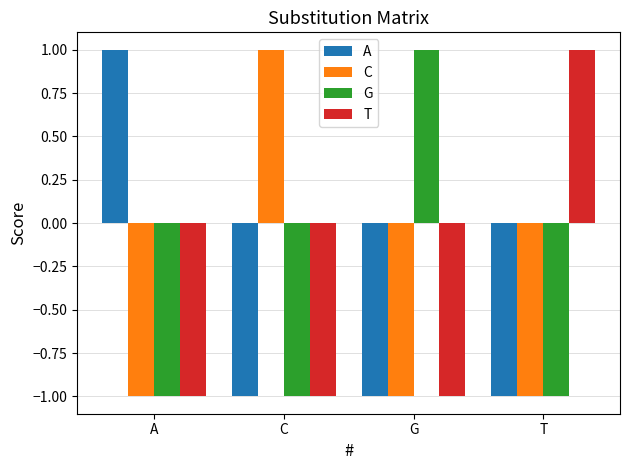

Reading left to right, extract all data points from this chart.

A: A=1	C=-1	G=-1	T=-1
C: A=-1	C=1	G=-1	T=-1
G: A=-1	C=-1	G=1	T=-1
T: A=-1	C=-1	G=-1	T=1